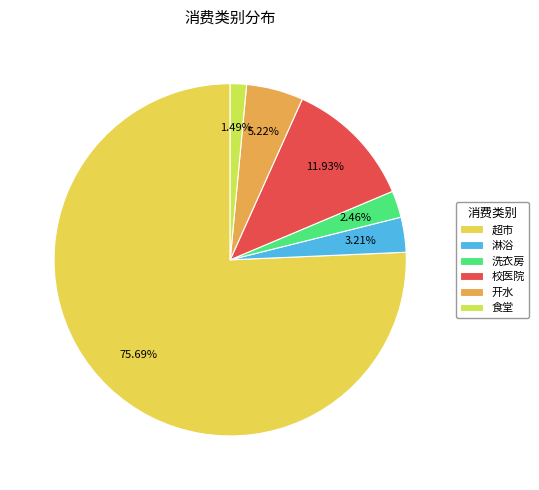

Do 淋浴 and 超市 together represent more than half of the pie?

Yes